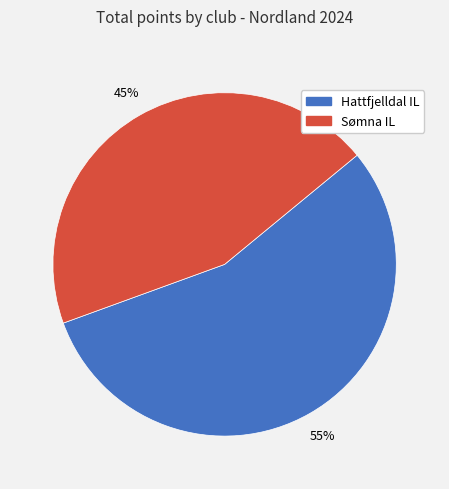

Is the sum of Hattfjelldal IL and Sømna IL greater than half?

Yes